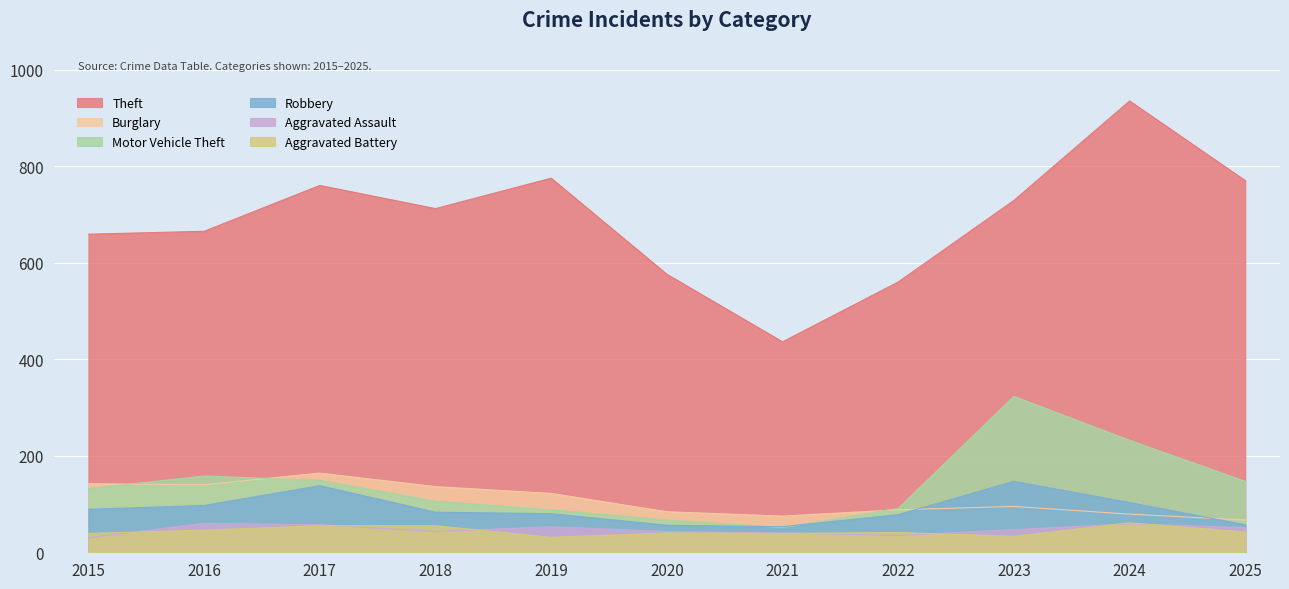

Reading left to right, transcribe all the data shown in this chart.

Theft: 659	665	760	712	775	576	436	560	729	935	770
Burglary: 142	140	164	136	122	84	75	88	95	79	67
Motor Vehicle Theft: 132	158	149	106	88	67	51	91	323	232	147
Robbery: 89	97	138	83	80	56	53	78	147	103	57
Aggravated Assault: 30	60	57	43	53	43	40	35	47	59	51
Aggravated Battery: 39	46	55	55	31	40	39	41	33	61	42